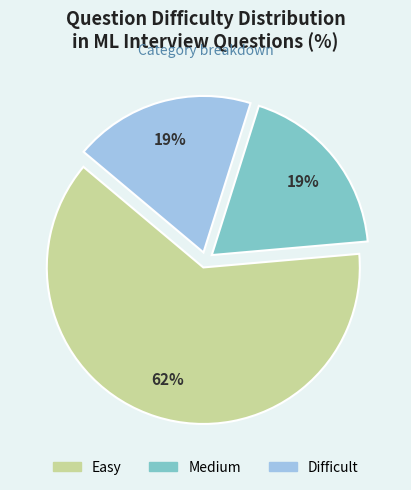

Count the number of slices in the pie.

3